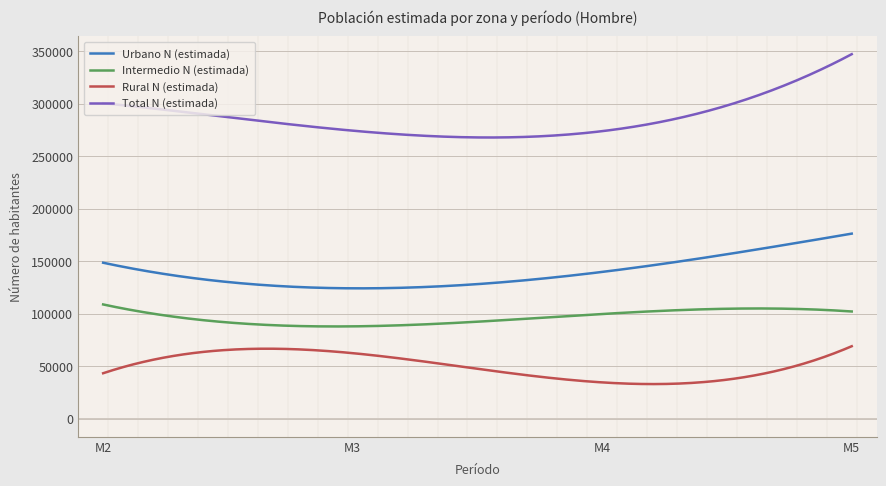

What is the greatest value displayed?

347134.0